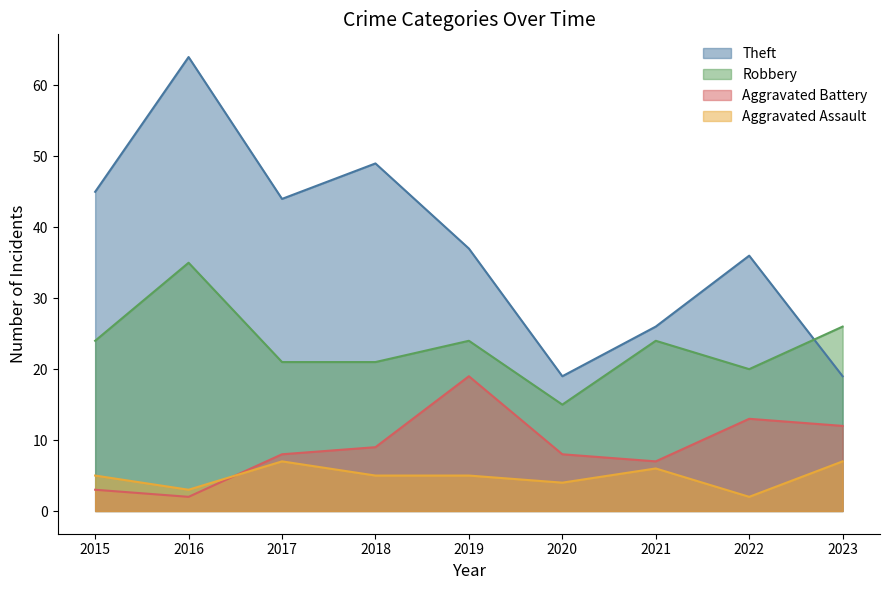

What is the sum of the Aggravated Assault values at 2020 and 2015?

9